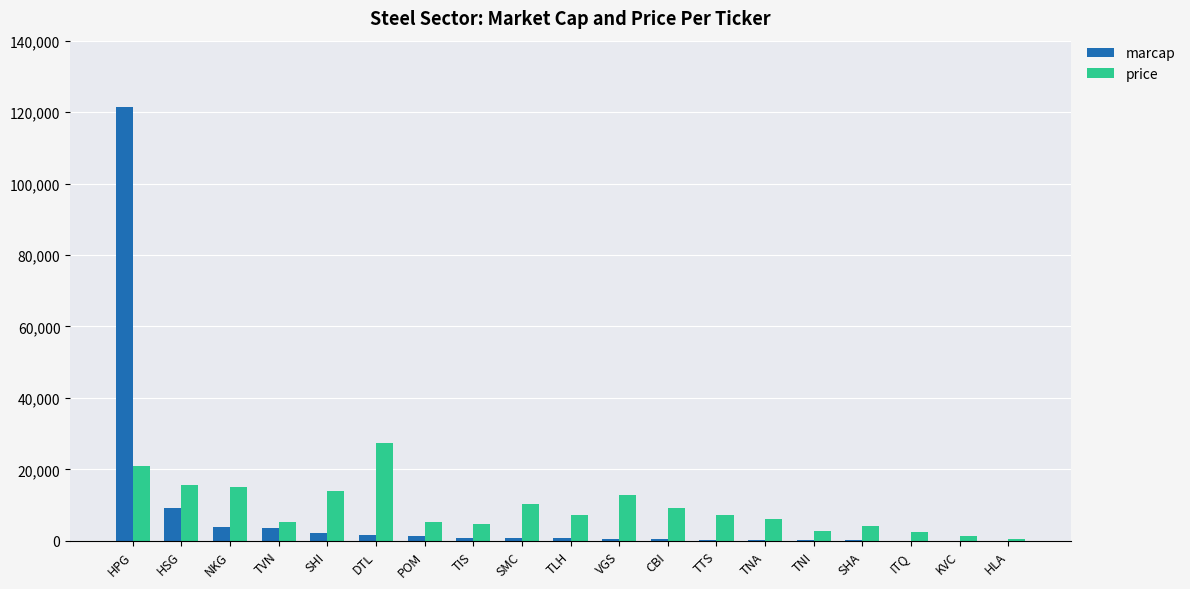

Is the value of price at TNA greater than the value of marcap at TTS?

Yes